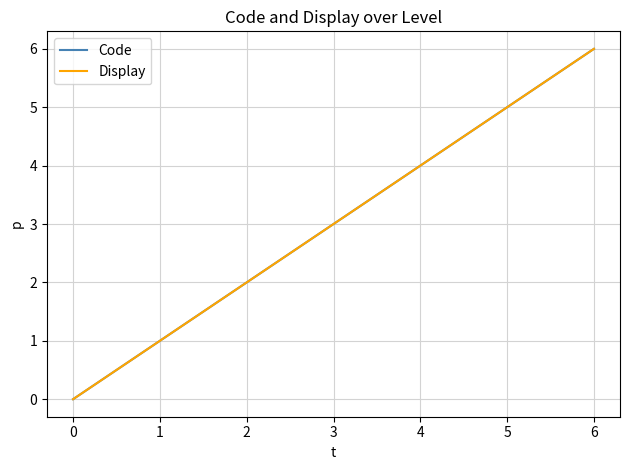

The value of Code at −1 is 6. True or false?

True